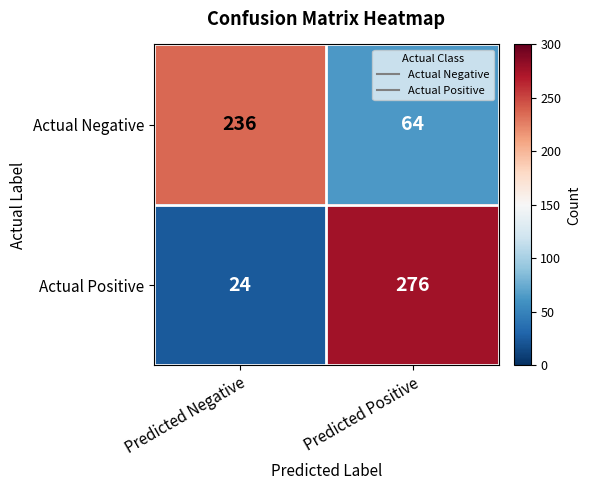

Is it true that Actual Negative equals 22 at Predicted Positive?

False